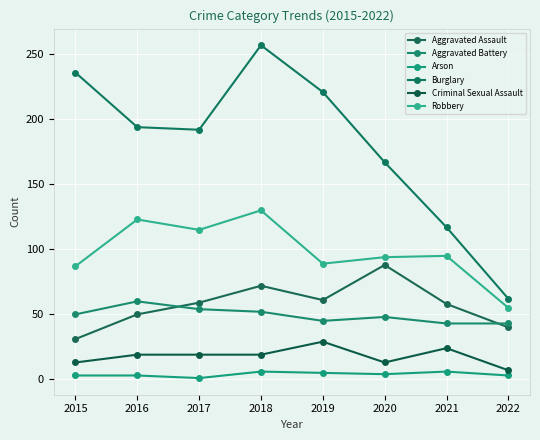

True or false: Aggravated Assault has more than 0 points higher than both neighbors.

True